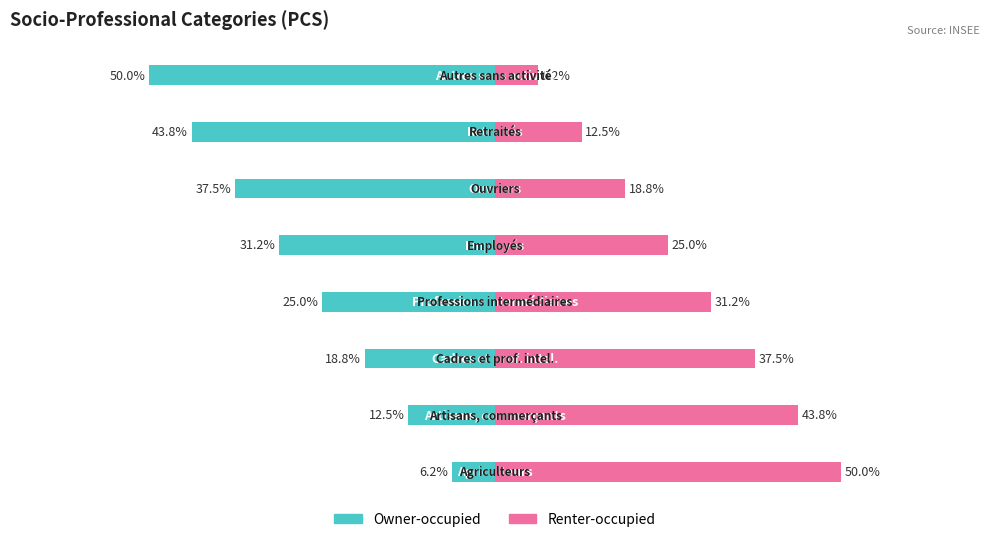

How many data points in Renter-occupied are less than 31?

4